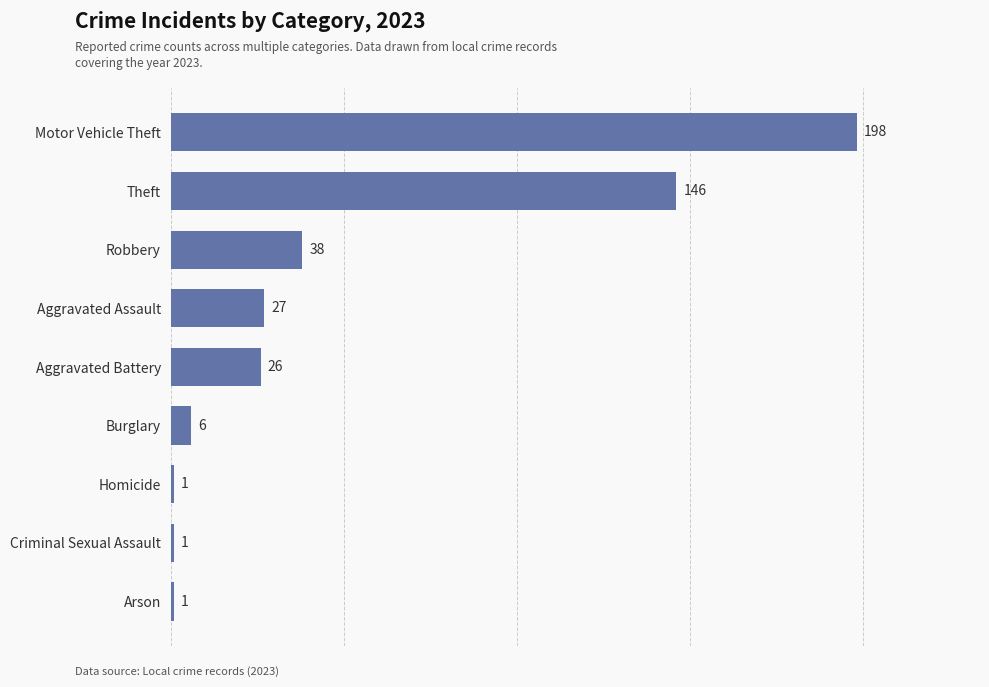

What is the average value?

49